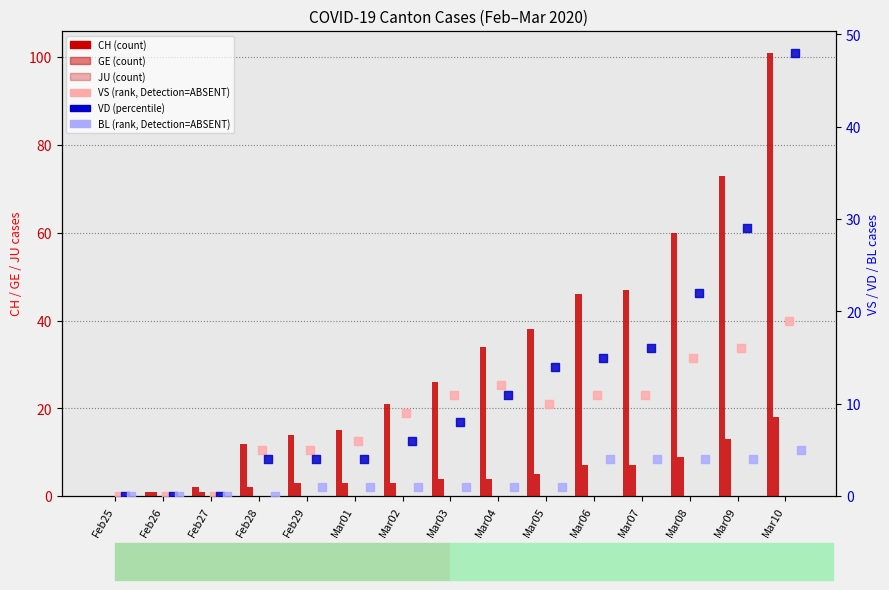

Which series has the largest total across all categories?

CH